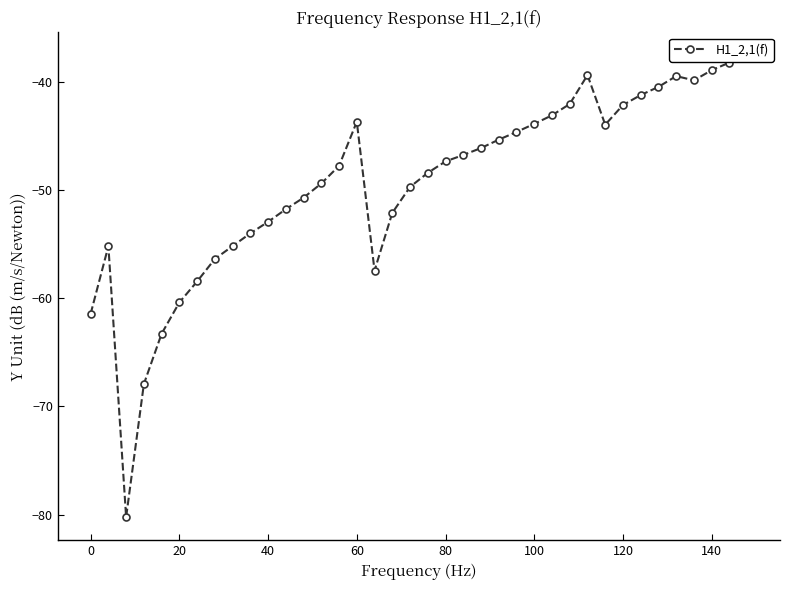

Is this an area chart (filled region under the line)?

No